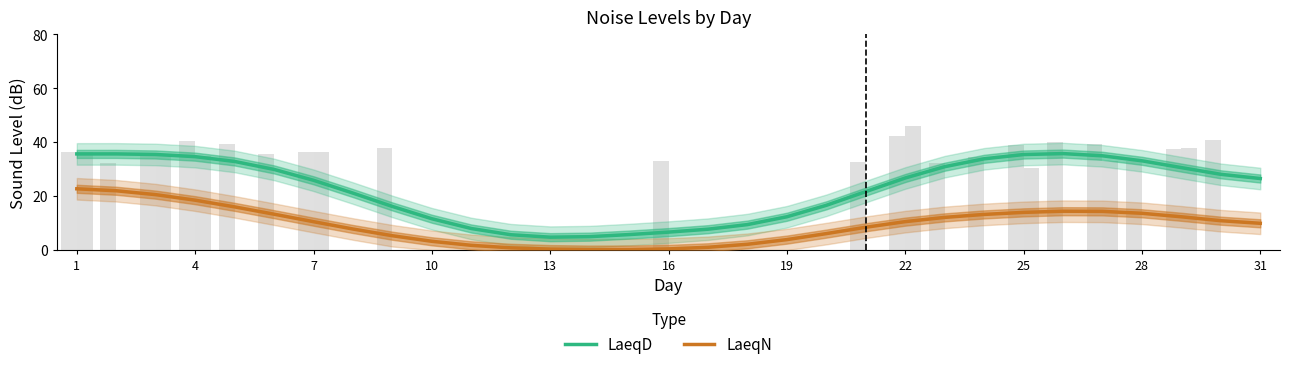

How many bars are there in total?

62